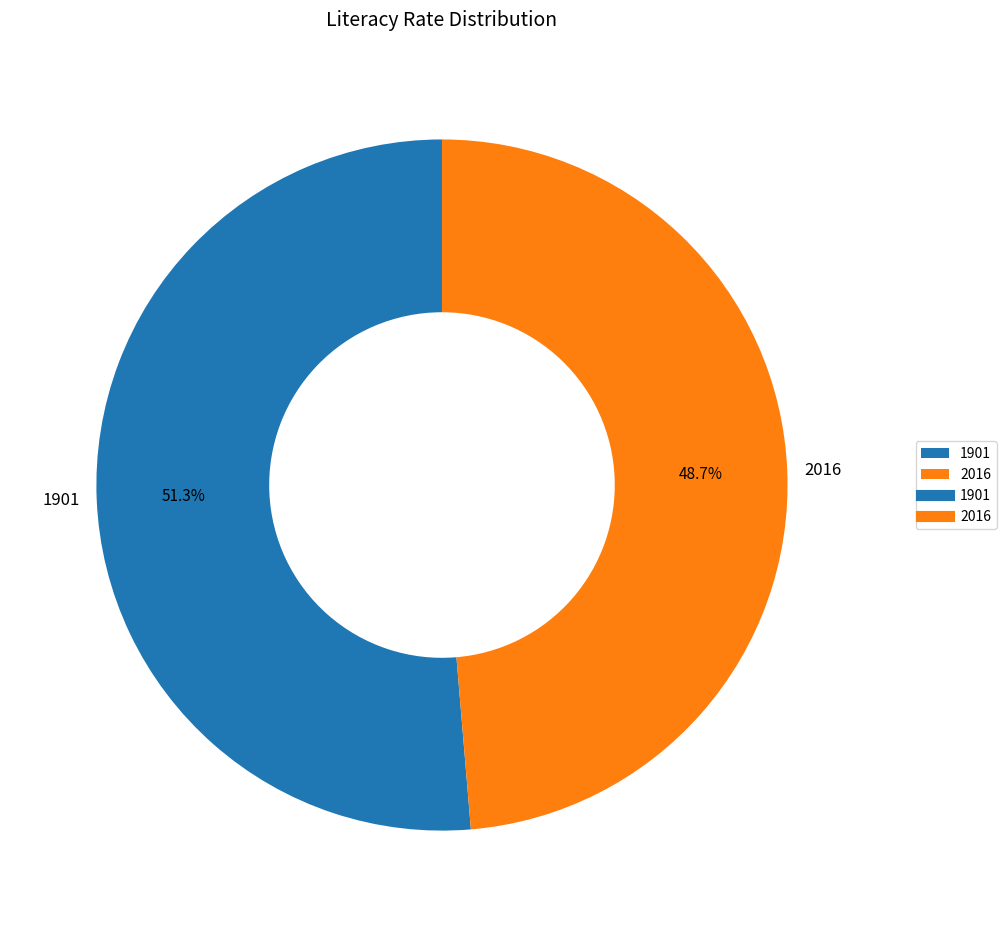

How many slices are in this pie chart?

2